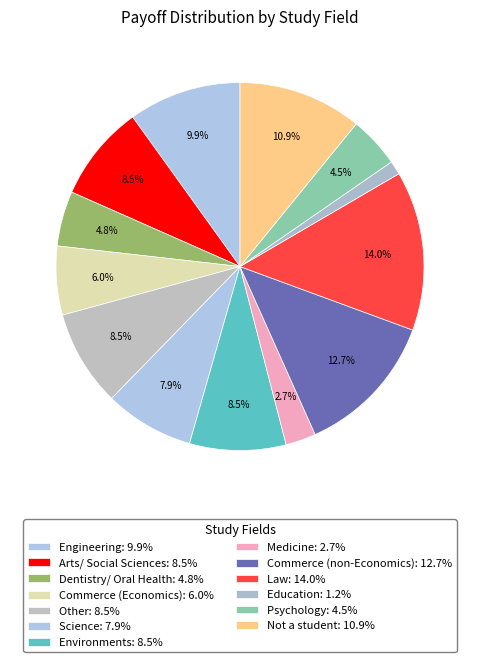

Is it true that Commerce (non-Economics) is 13% of the pie?

True